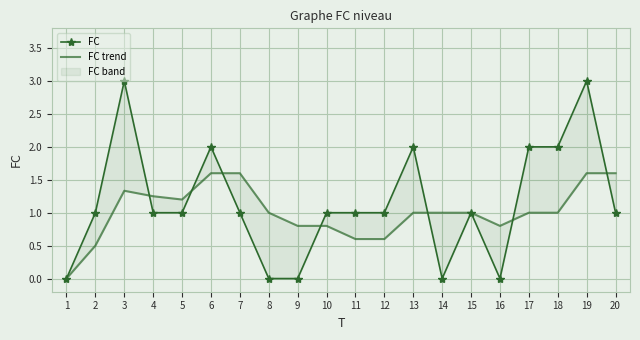

Reading right to left, extract all data points from this chart.

FC: 20=1.0	19=3.0	18=2.0	17=2.0	16=0.0	15=1.0	14=0.0	13=2.0	12=1.0	11=1.0	10=1.0	9=0.0	8=0.0	7=1.0	6=2.0	5=1.0	4=1.0	3=3.0	2=1.0	1=0.0
FC trend: 20=1.6	19=1.6	18=1.0	17=1.0	16=0.8	15=1.0	14=1.0	13=1.0	12=0.6	11=0.6	10=0.8	9=0.8	8=1.0	7=1.6	6=1.6	5=1.2	4=1.2	3=1.3	2=0.5	1=0.0